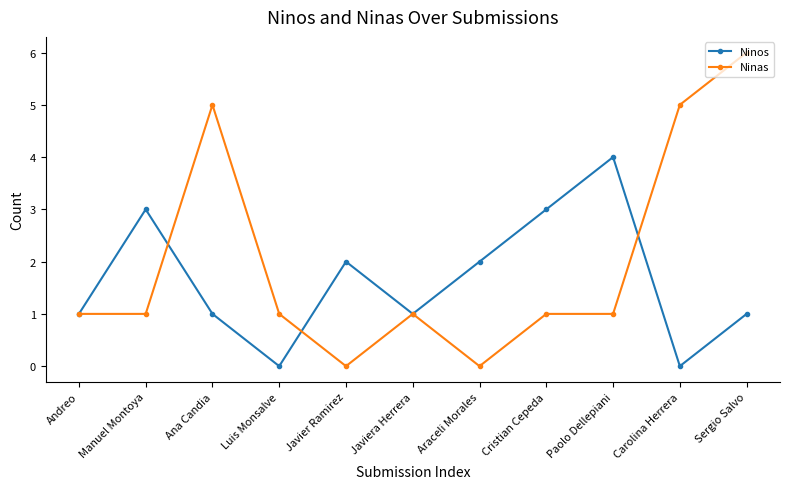

Which series changed the most between Luis Monsalve and Sergio Salvo?

Ninas